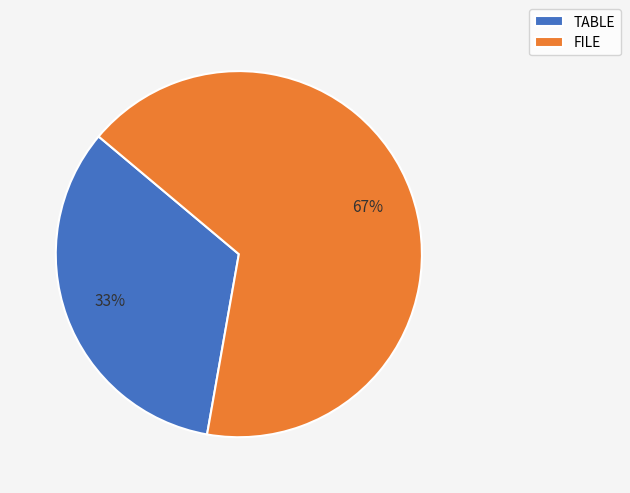

Combined, do FILE and TABLE account for over 50%?

Yes